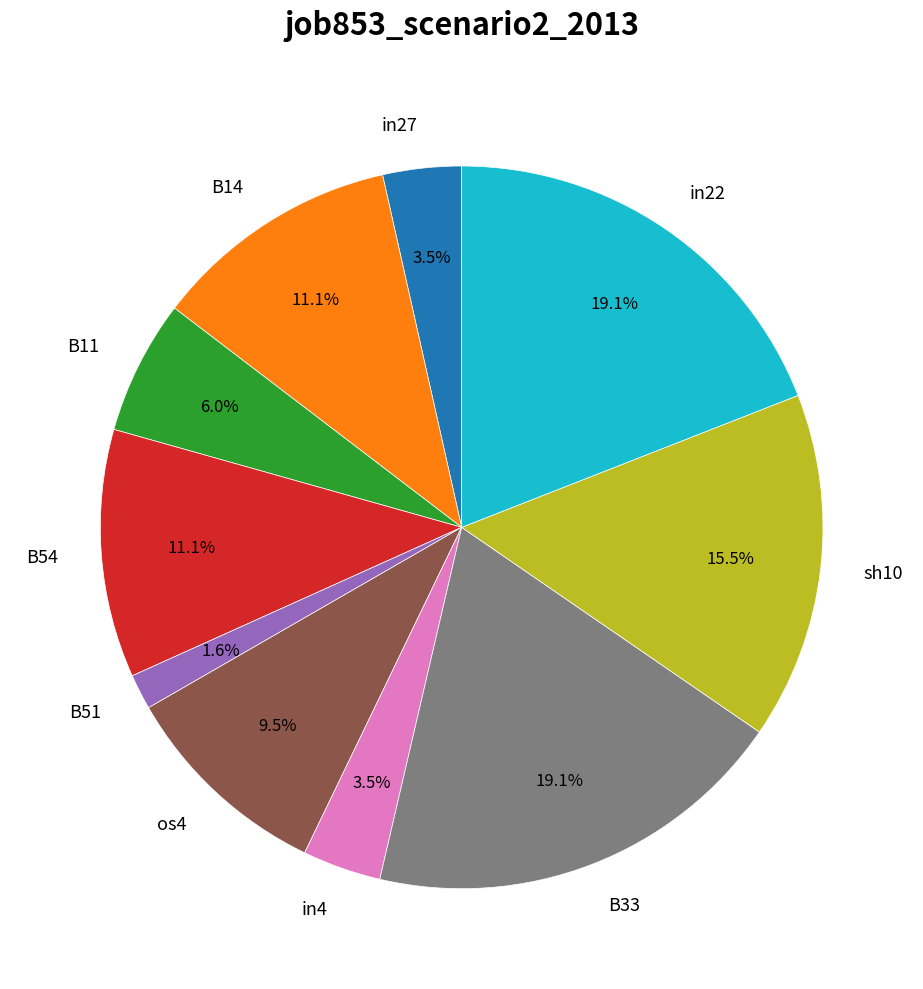

To the nearest percent, what is the combined percentage of B51 and B14?

13%